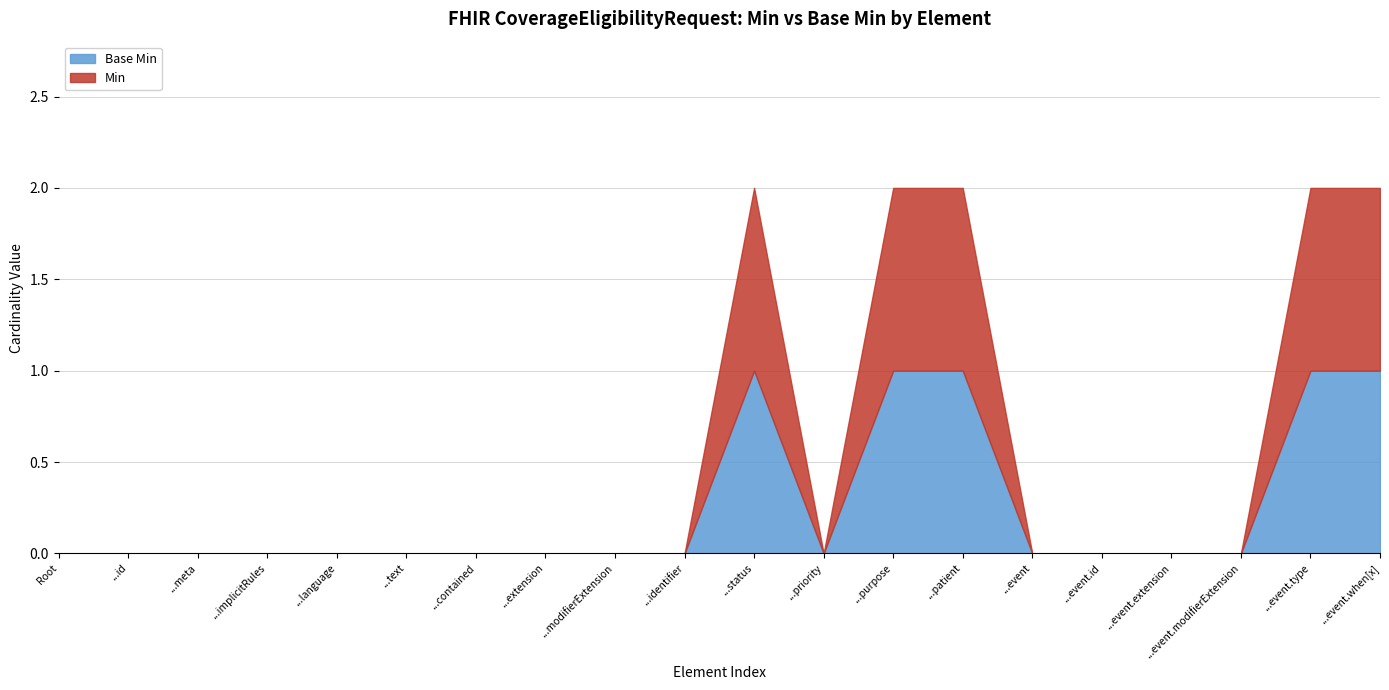

What is the difference between the maximum and minimum values in the Base Min series?

1